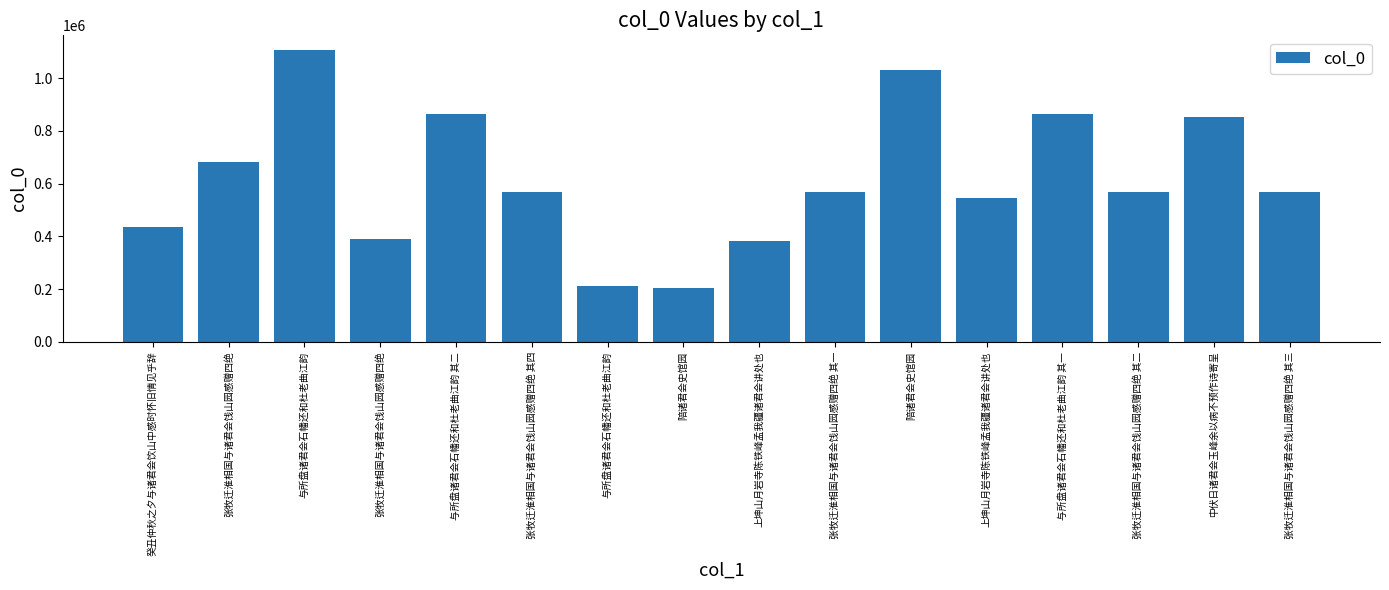

What is the change in value from 与所盘诸君会石幡还和杜老曲江韵 to 陪诸君会史馆园?

-9778